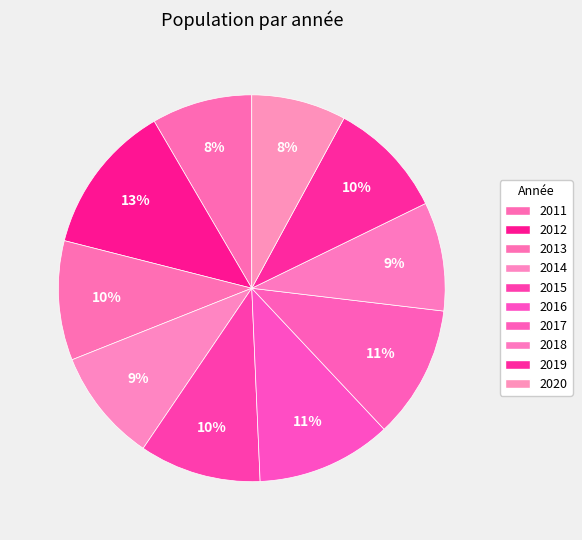

Count the number of slices in the pie.

10